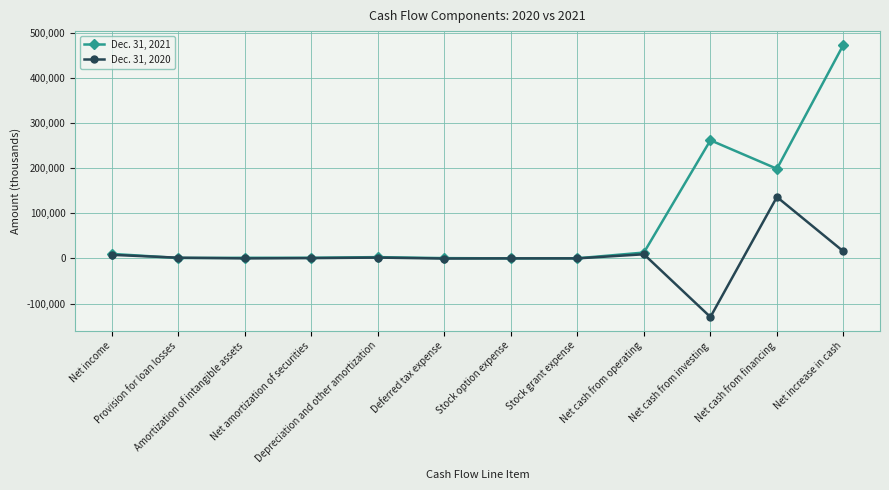

What is the value of the Dec. 31, 2021 point at the 7th from the left?

145